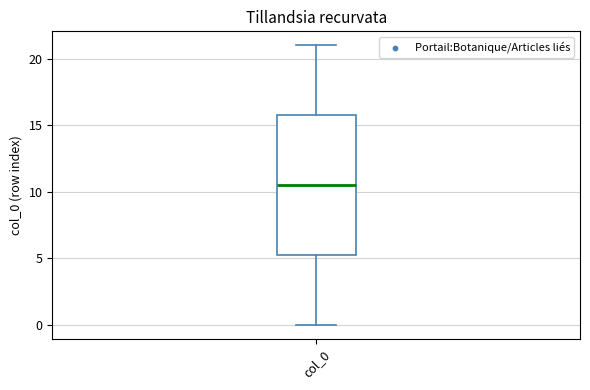

Where does the median line of the box for col_0 sit on the y-axis? The values are not printed on the chart, so give them approximately, as read against the axis.

10.5